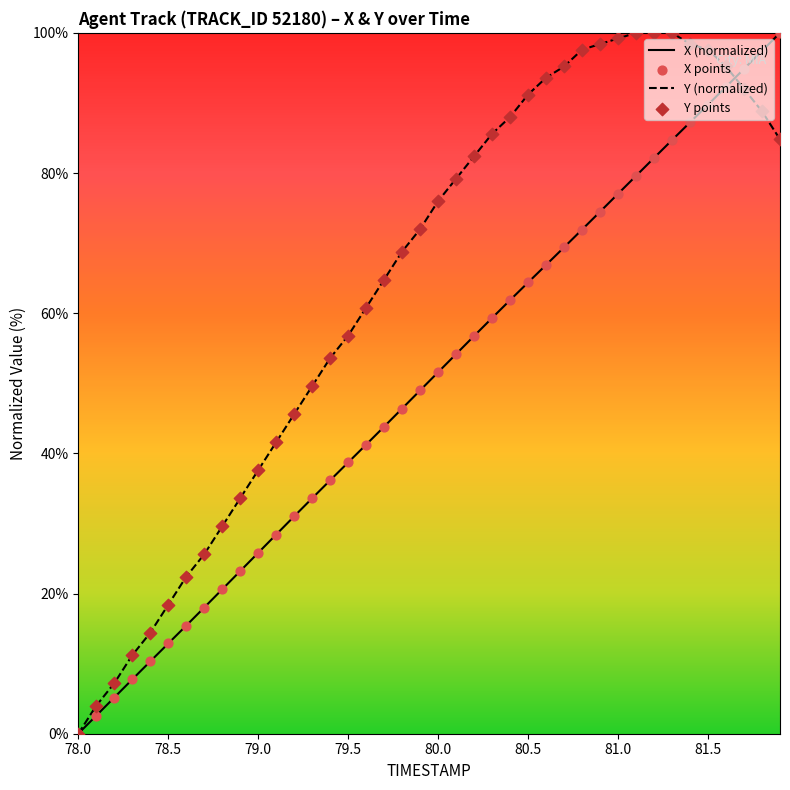

Which series has the largest total across all categories?

Y (normalized)